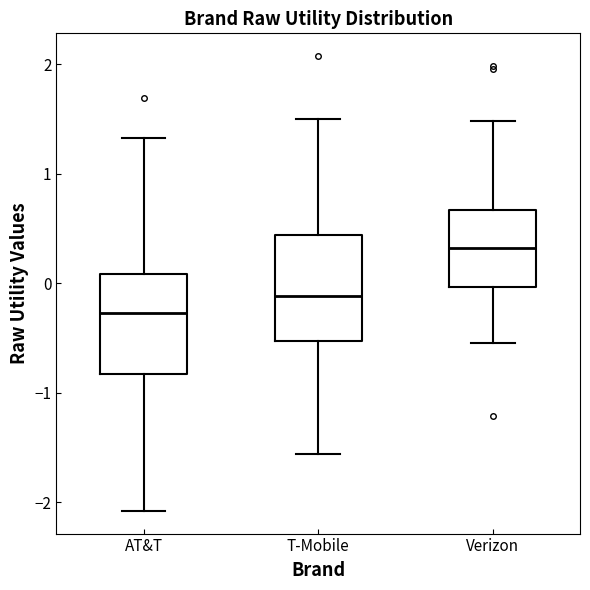

Reading left to right, transcribe this box plot: for each box, give where its median line is, the range the box spans, and where its two whiskers end, as read against the y-axis. The values are not printed on the chart, so give them approximately, as read against the axis.

AT&T: median -0.3, box -0.8 to 0.1, whiskers -2.1 to 1.3
T-Mobile: median -0.1, box -0.5 to 0.4, whiskers -1.6 to 1.5
Verizon: median 0.3, box 0.0 to 0.7, whiskers -0.5 to 1.5